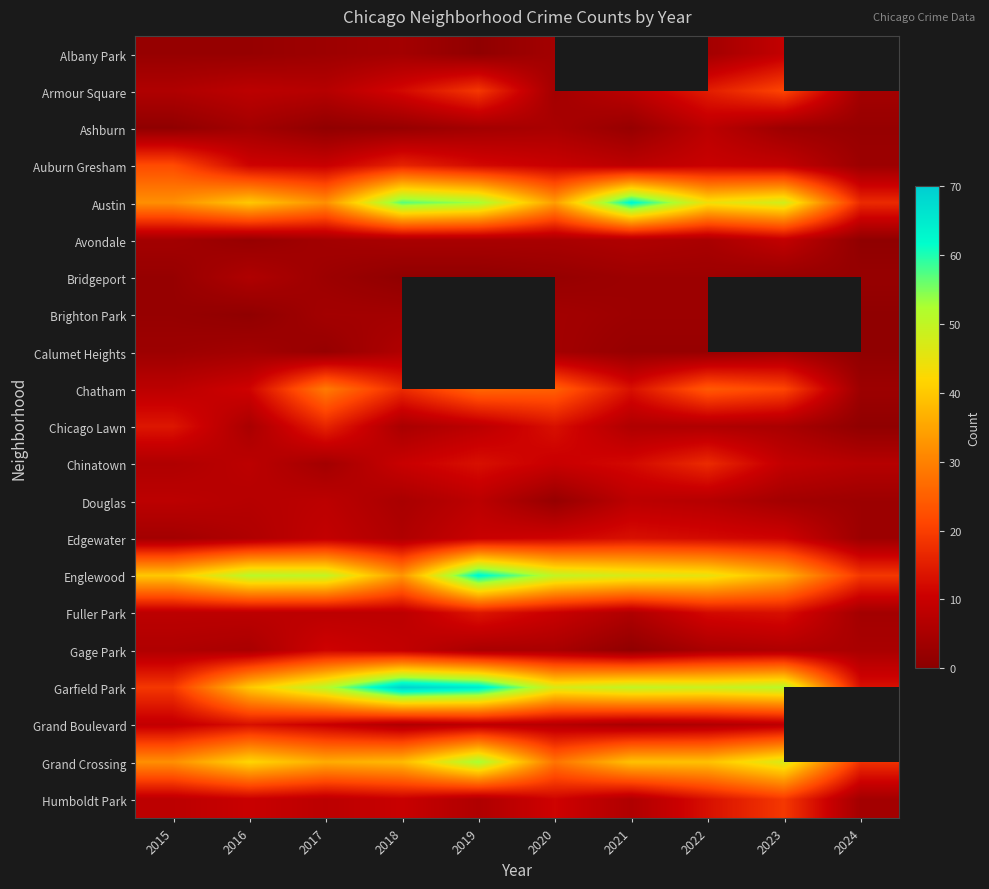

Which series has the largest total across all categories?

Garfield Park